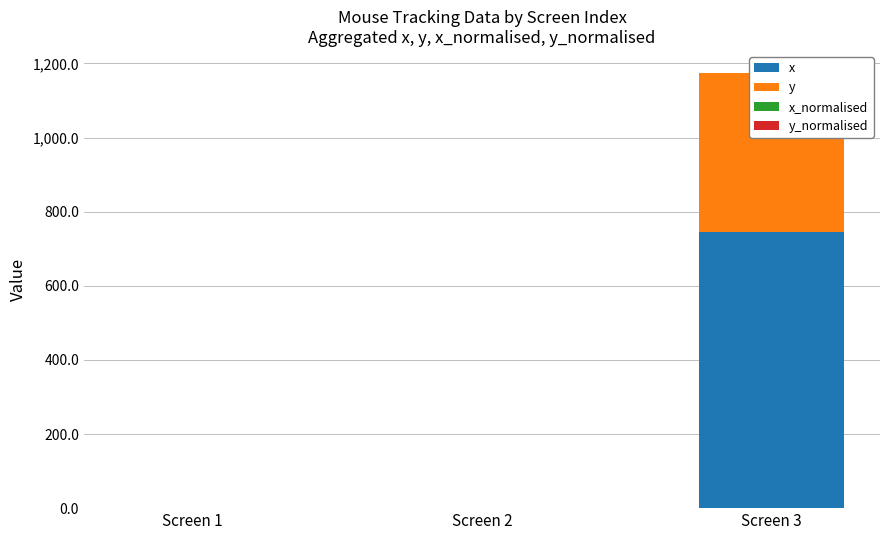

What are all the series names shown in the legend?

x, y, x_normalised, y_normalised